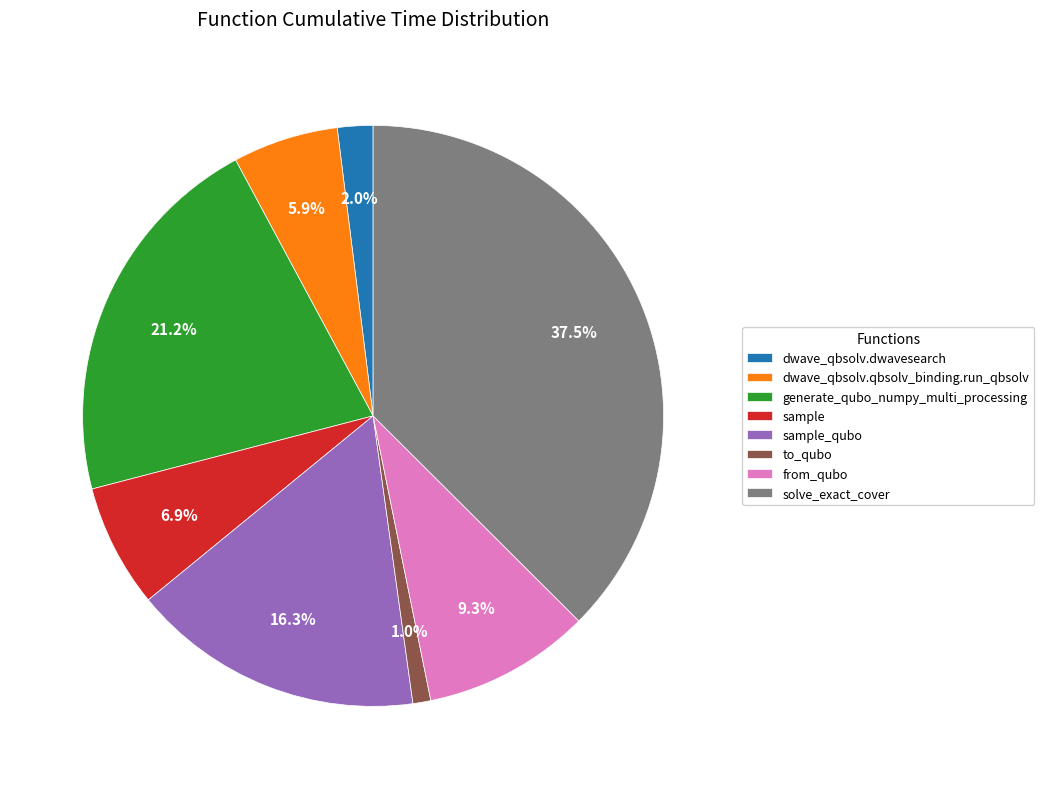

Which slice is the smallest?

to_qubo